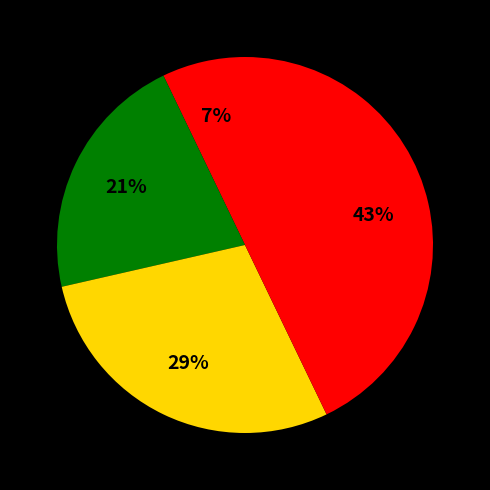

How many segments does this pie chart have?

4